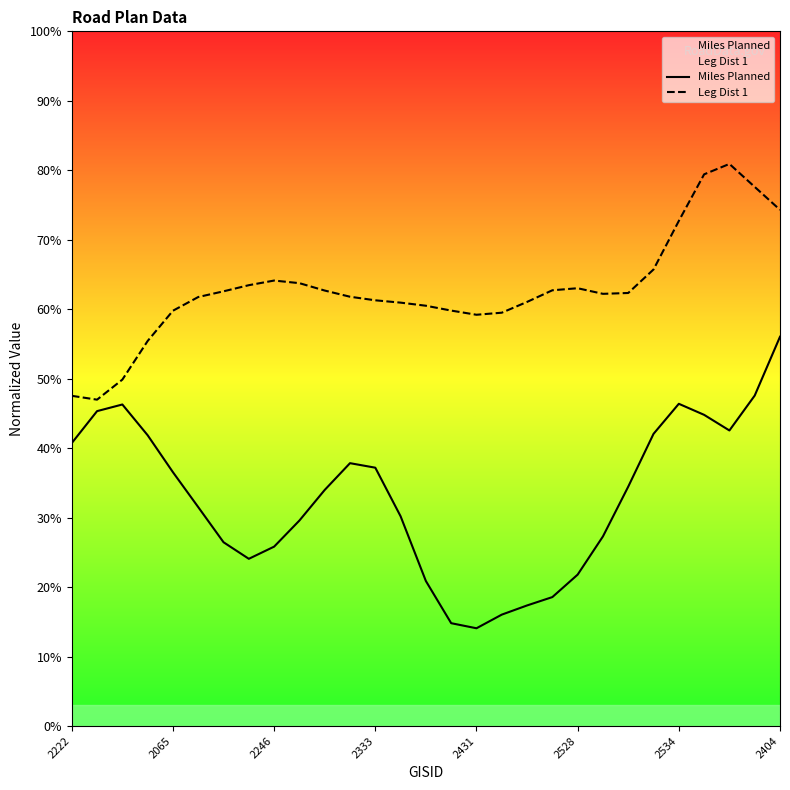

Reading left to right, extract all data points from this chart.

Miles Planned: 40.7	45.3	46.3	41.9	36.5	31.5	26.4	24.1	25.8	29.6	34.0	37.8	37.2	30.2	20.9	14.8	14.1	16.0	17.4	18.6	21.8	27.3	34.5	42.1	46.4	44.8	42.5	47.6	56.0
Leg Dist 1: 47.5	47.0	49.9	55.4	59.8	61.8	62.6	63.5	64.1	63.7	62.7	61.8	61.3	60.9	60.5	59.8	59.2	59.5	61.0	62.7	63.0	62.2	62.3	65.7	72.7	79.4	80.9	77.6	74.3